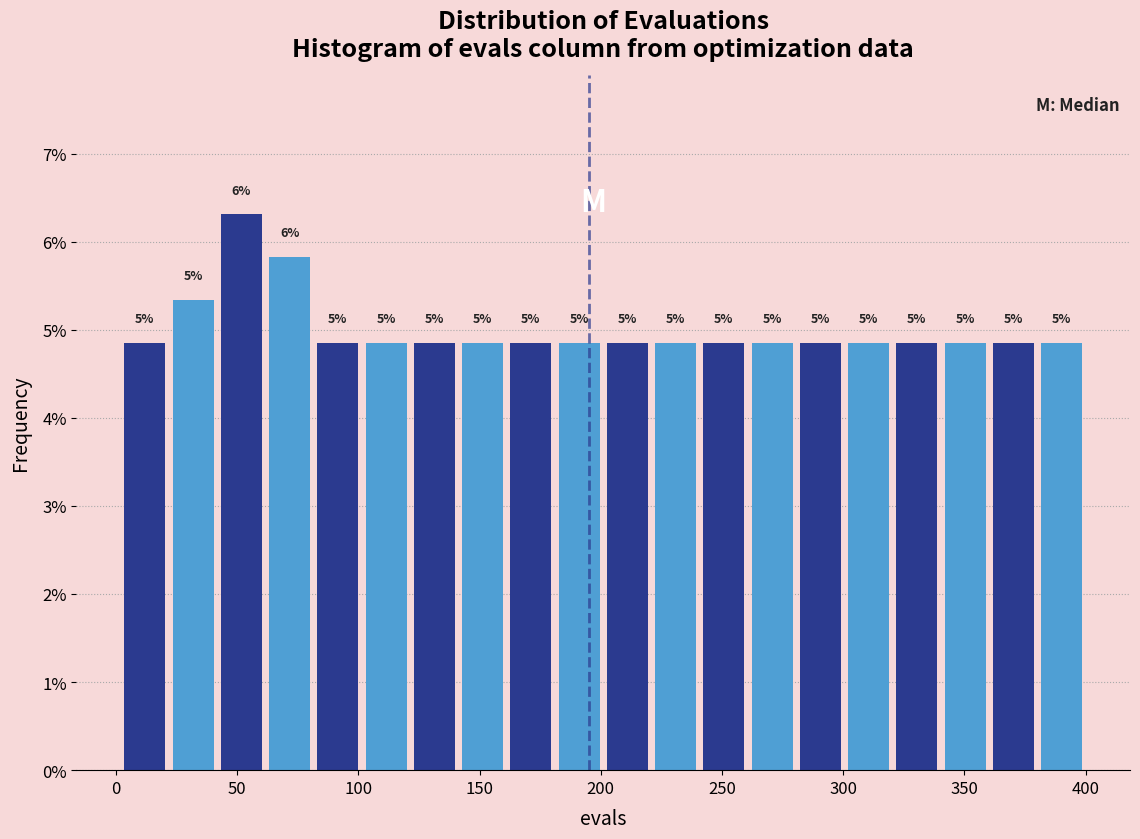

Around what value on the x-axis is the tallest bar? Give the approximate position of its centre, as read against the axis.

50